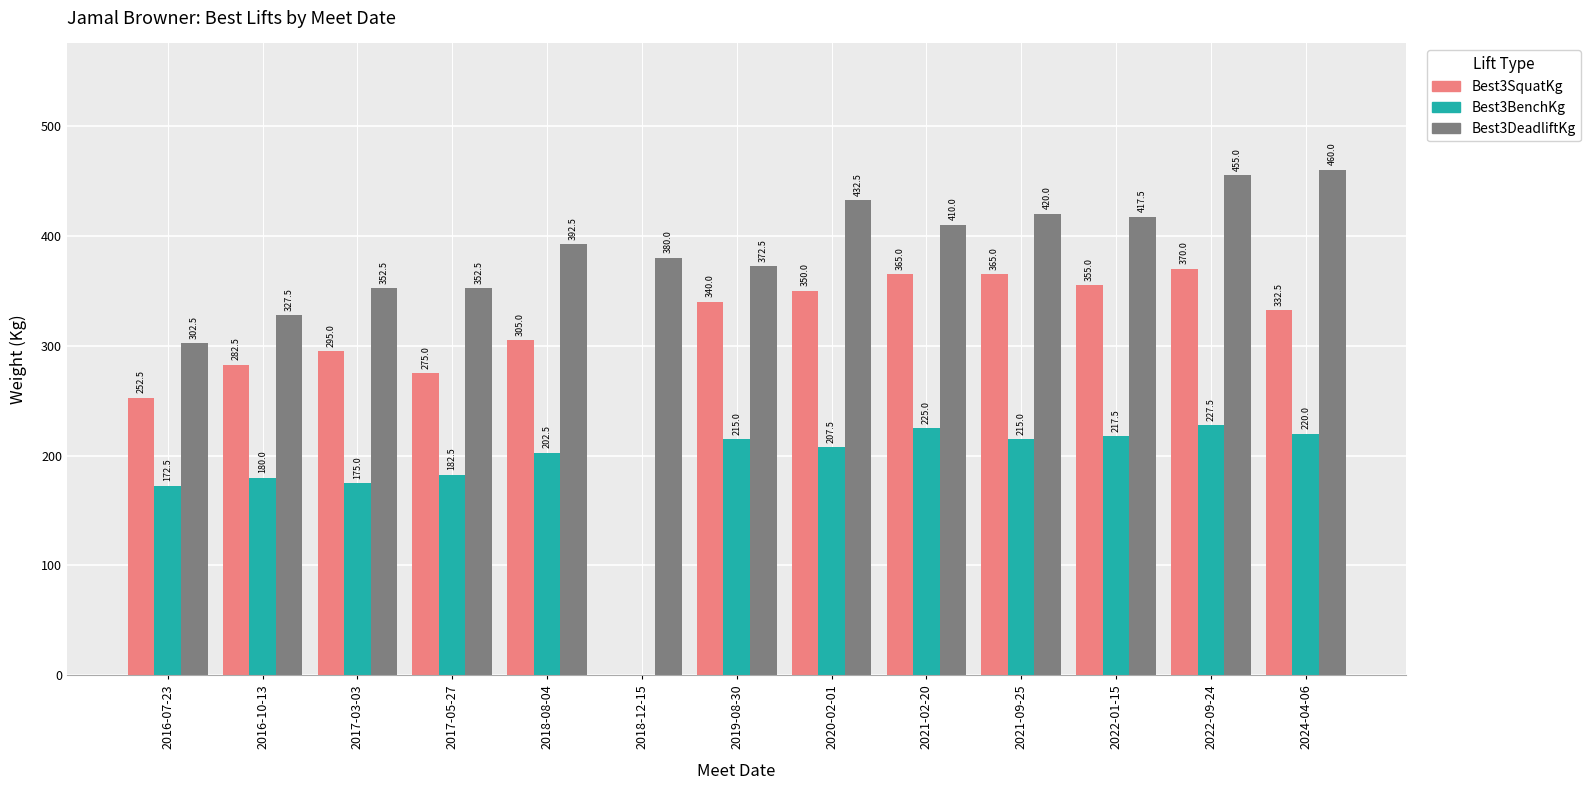

Where is Best3BenchKg nearest to the value 113?

2016-07-23